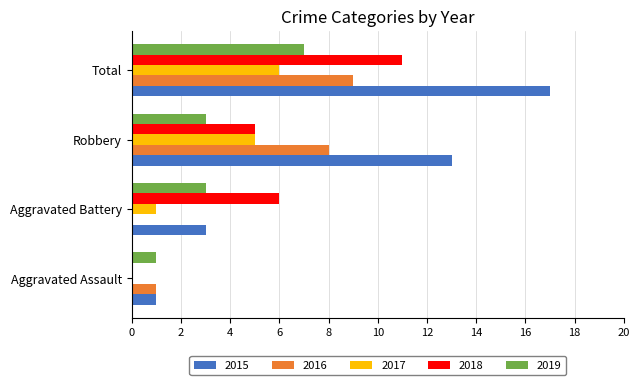

What is the sum of all 2017 values?

12